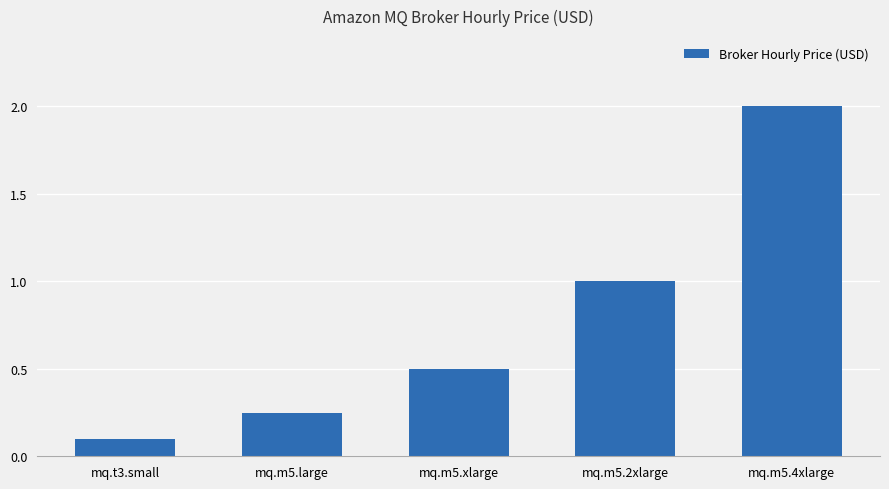

Which has a higher value, mq.m5.4xlarge or mq.m5.2xlarge?

mq.m5.4xlarge